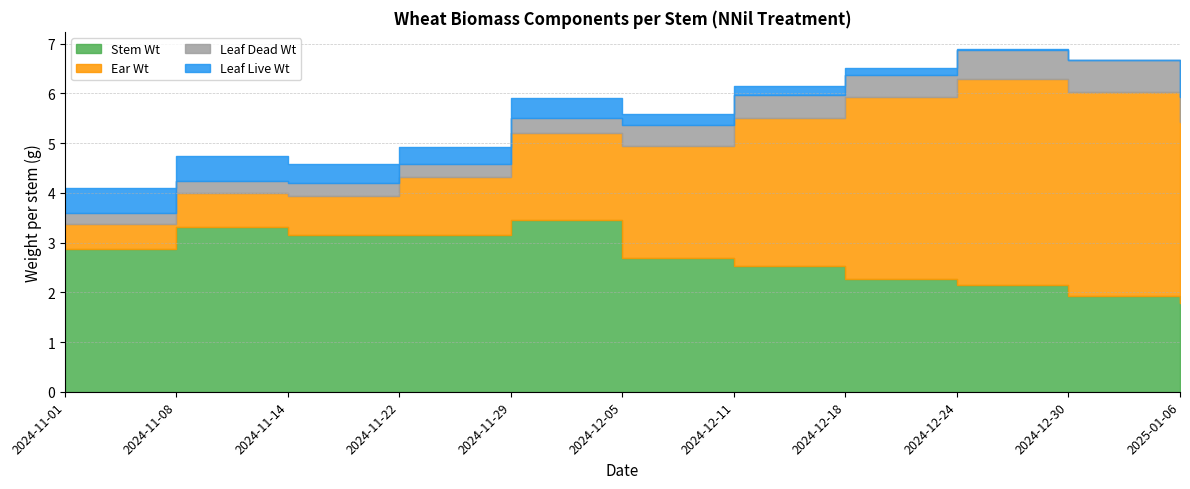

Which series ends up on top after the final intersection of Wheat.Stem.Wt/stem (g) and Wheat.Ear.Wt/stem (g)?

Wheat.Ear.Wt/stem (g)